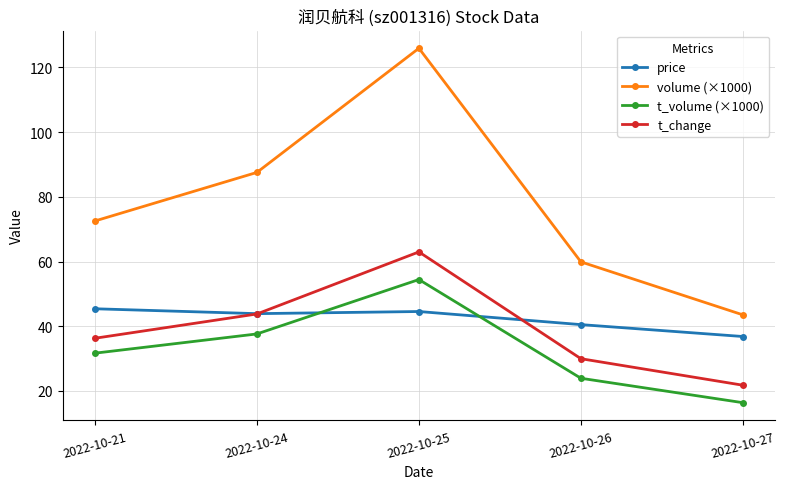

How many intersections are there between t_volume (×1000) and price?

2